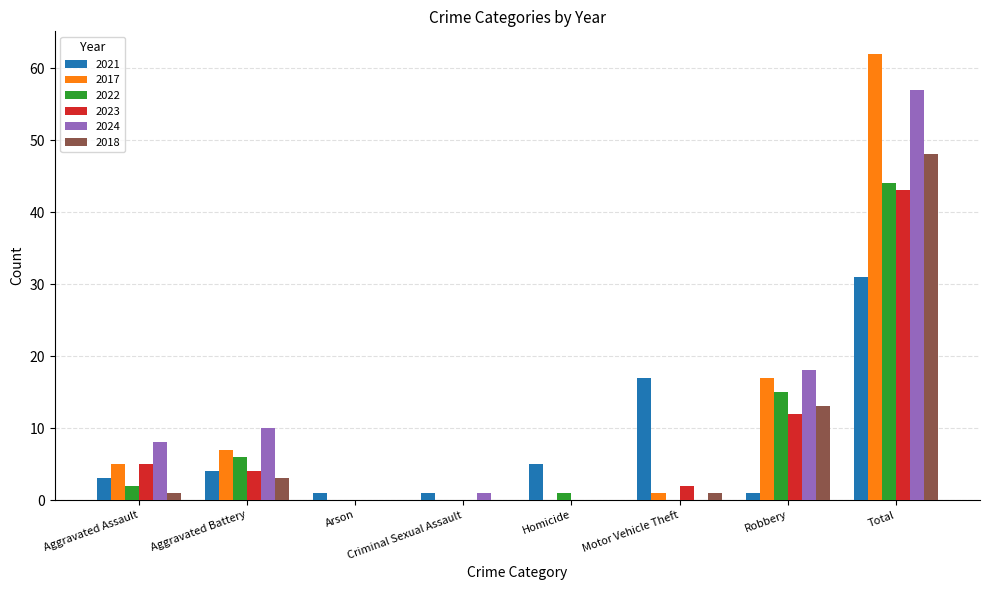

True or false: 2018 has a value of 48 at Total.

True